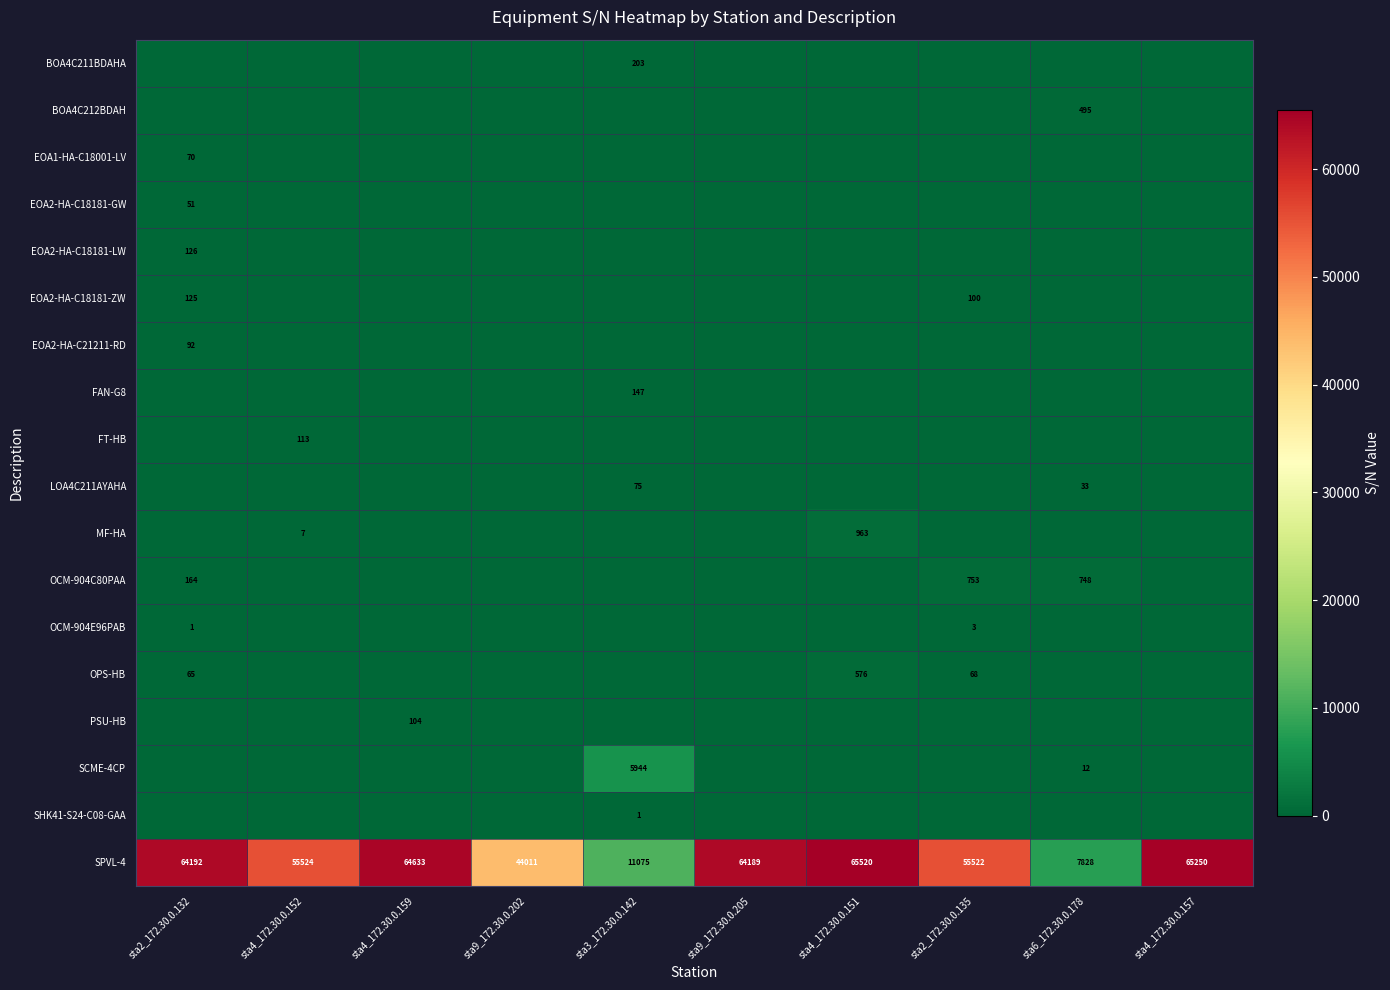

The SCME-4CP series shows 5 at sta6_172.30.0.178. True or false?

False